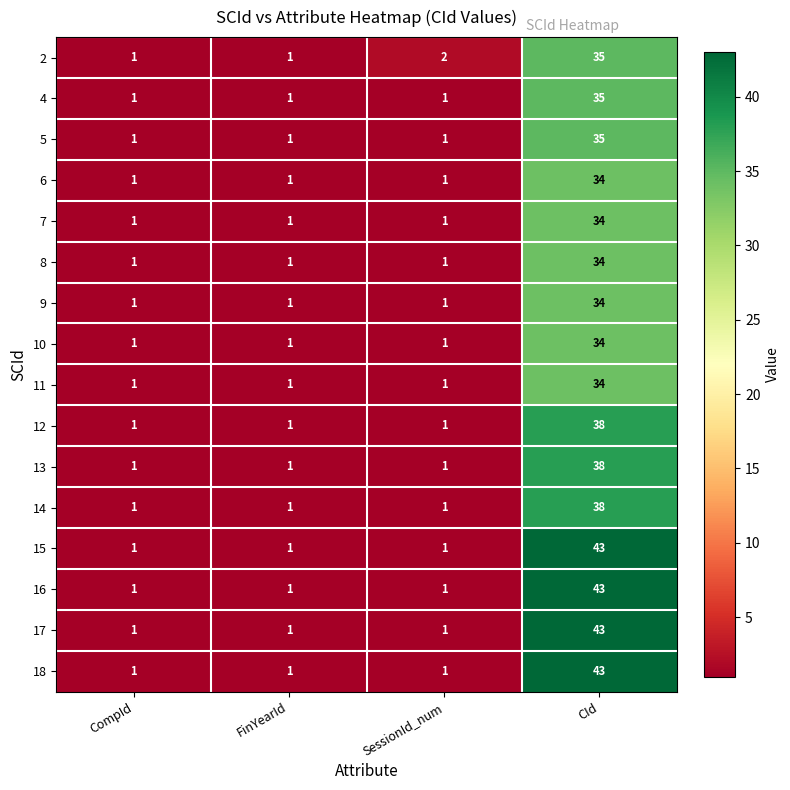

What is the difference between the maximum and minimum values in the 9 series?

33